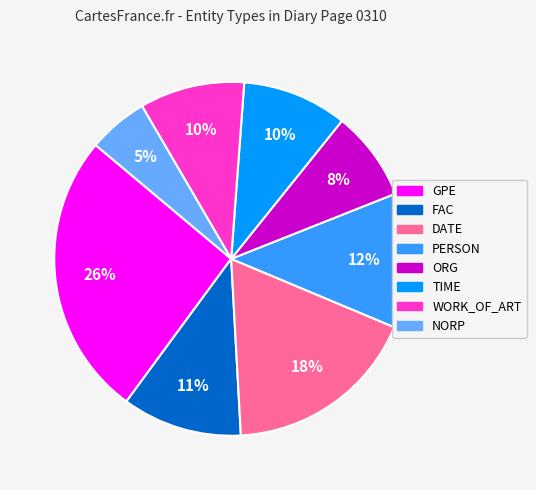

Is it true that ORG is 1% of the pie?

False